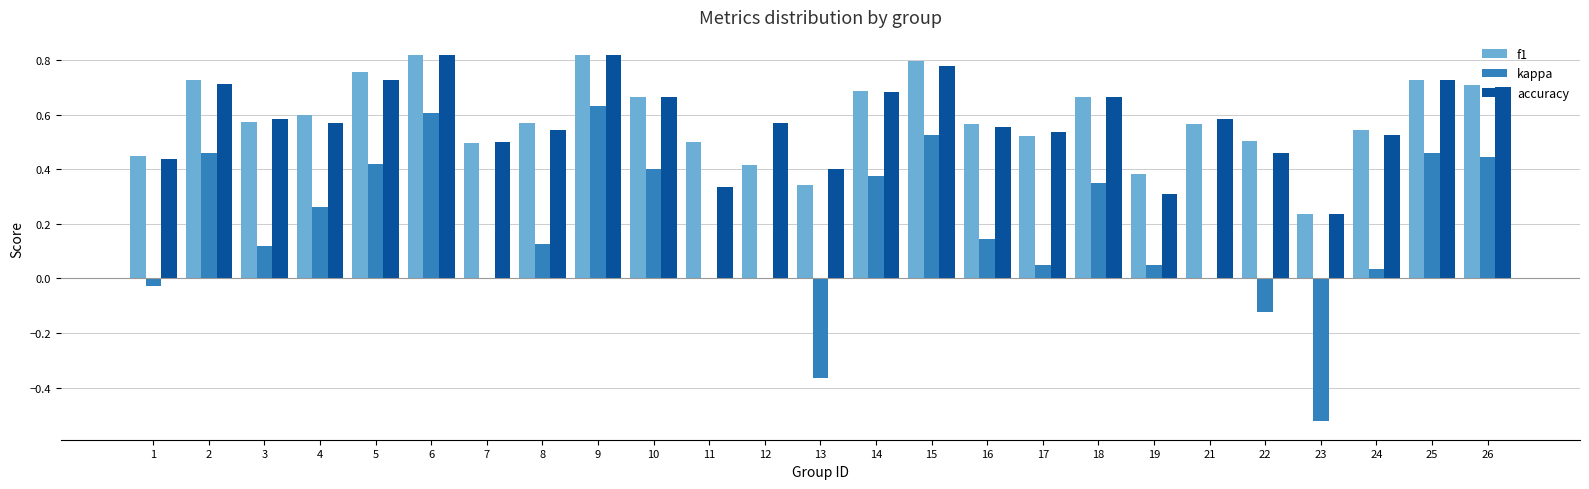

The kappa series shows 0.2 at 9. True or false?

False